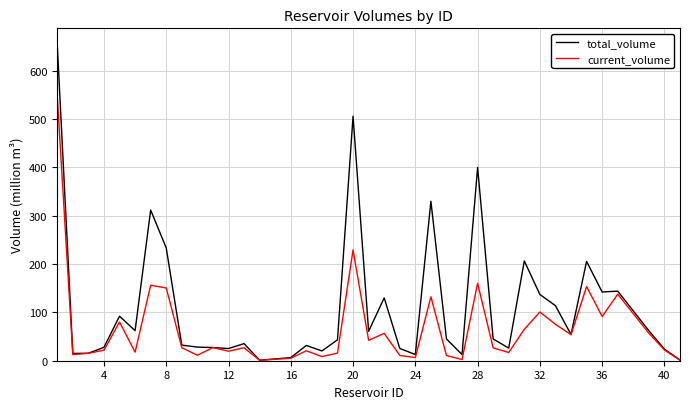

How many interior local peaks does the current_volume series have?

12